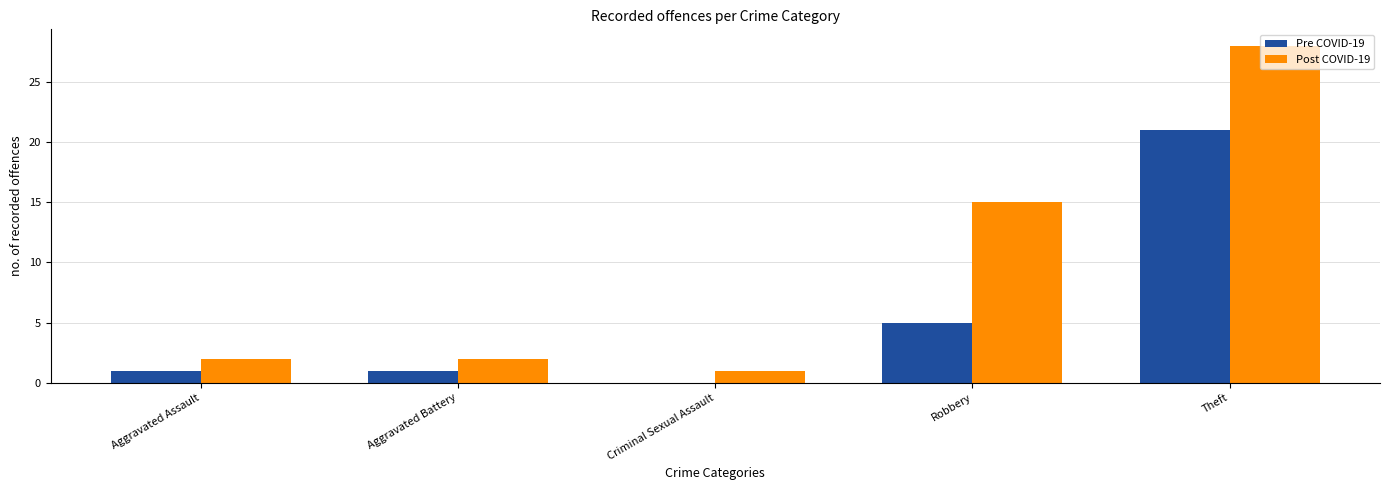

What is the approximate value of Pre COVID-19 at Theft?

21